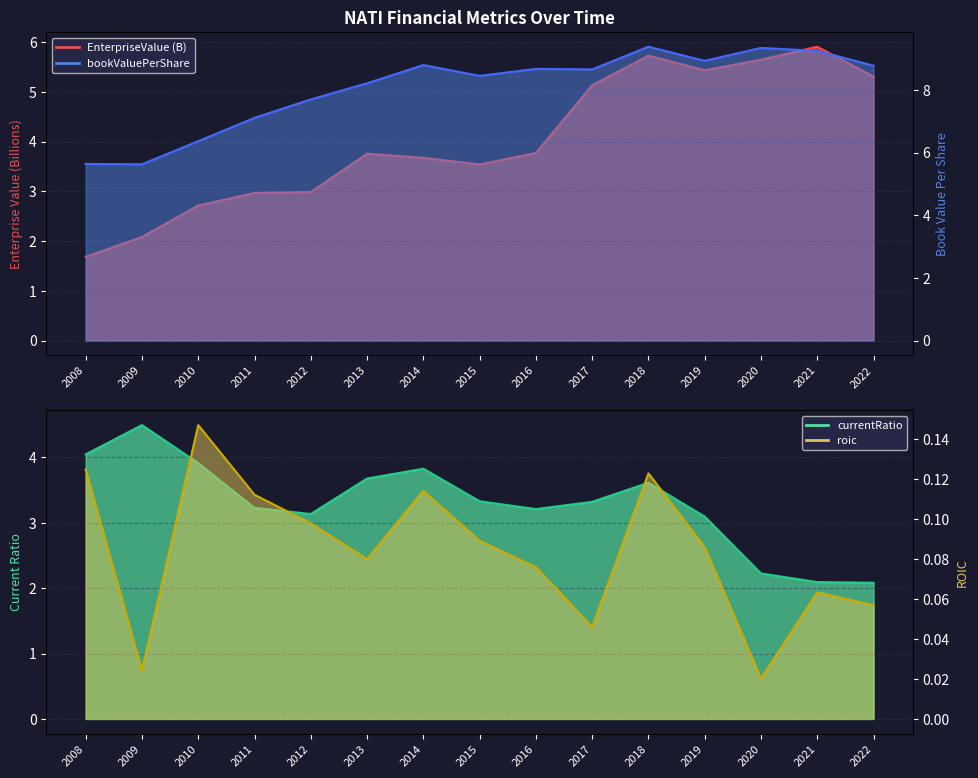

List the series in order of their peak value, lowest first.

roic, currentRatio, EnterpriseValue, bookValuePerShare